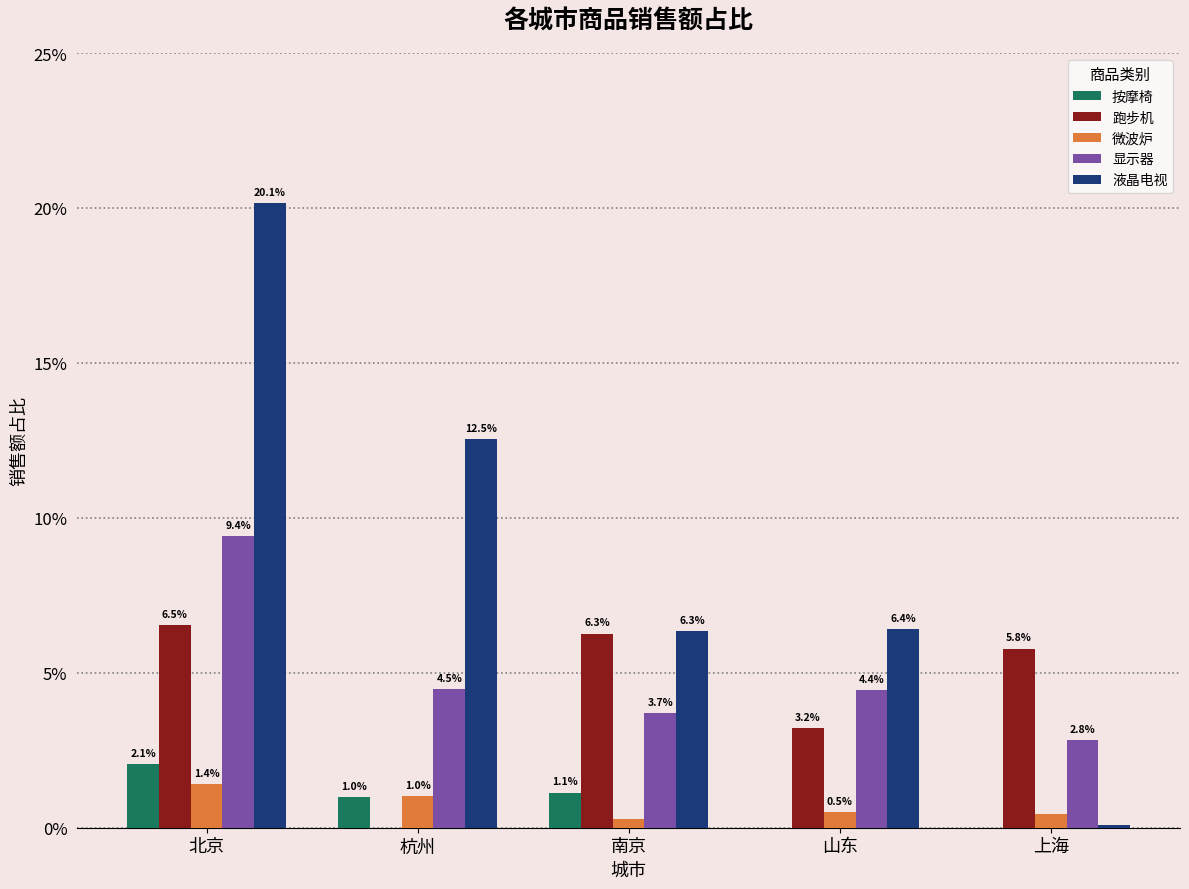

Are the bars horizontal?

No